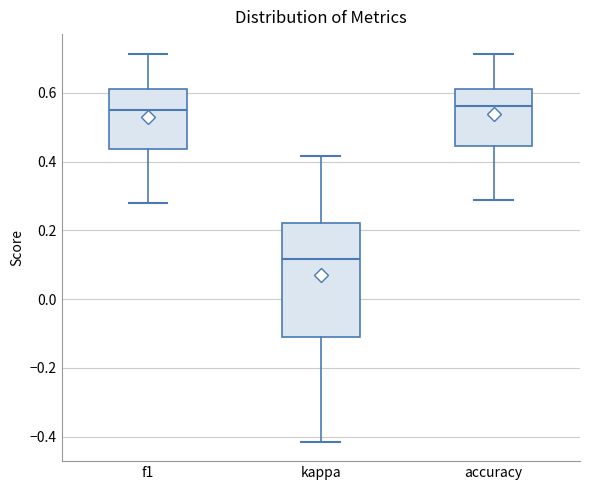

Reading left to right, transcribe this box plot: for each box, give where its median line is, the range the box spans, and where its two whiskers end, as read against the y-axis. The values are not printed on the chart, so give them approximately, as read against the axis.

f1: median 0.54, box 0.44 to 0.62, whiskers 0.28 to 0.72
kappa: median 0.12, box -0.12 to 0.22, whiskers -0.42 to 0.42
accuracy: median 0.56, box 0.44 to 0.62, whiskers 0.28 to 0.72